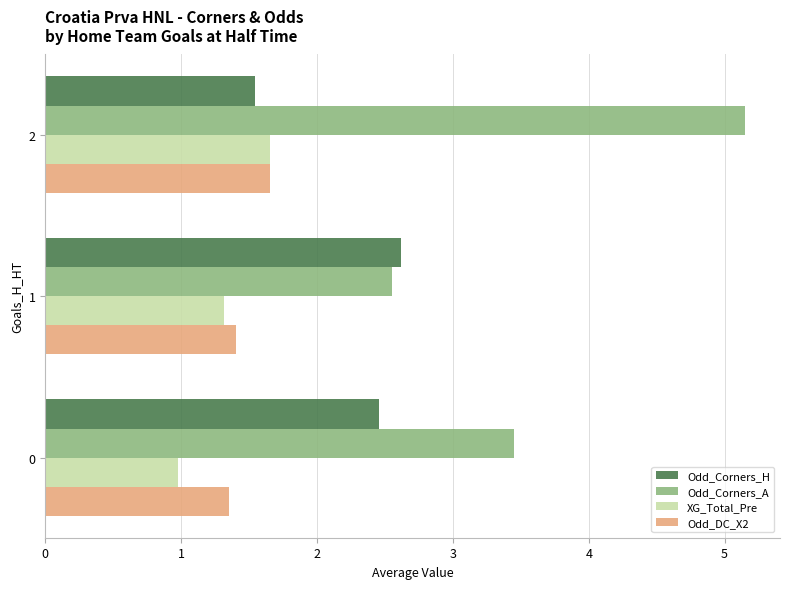

The value of XG_Total_Pre at 1 is 1.3. True or false?

True